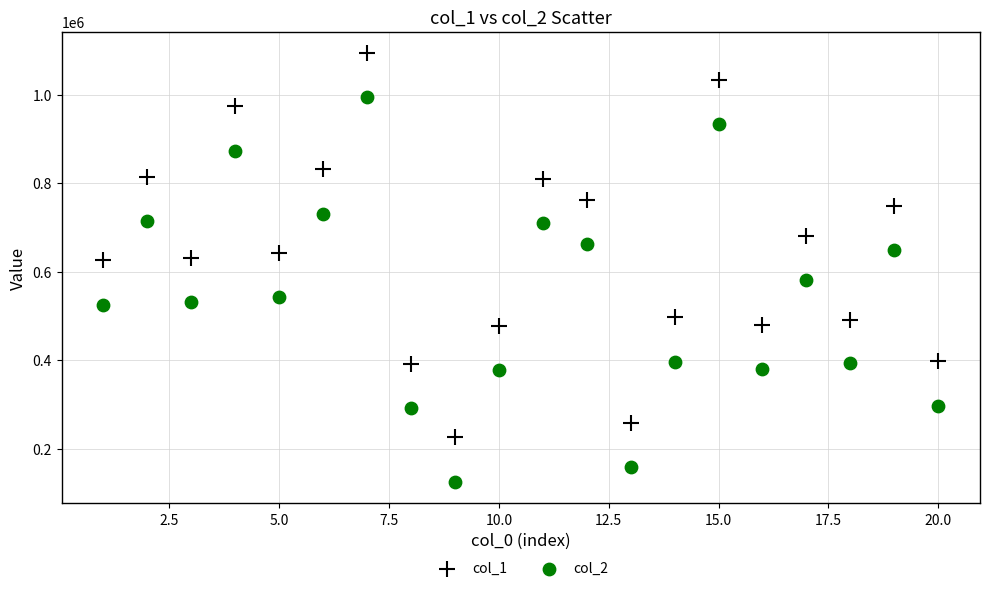

What are all the series names shown in the legend?

col_1, col_2